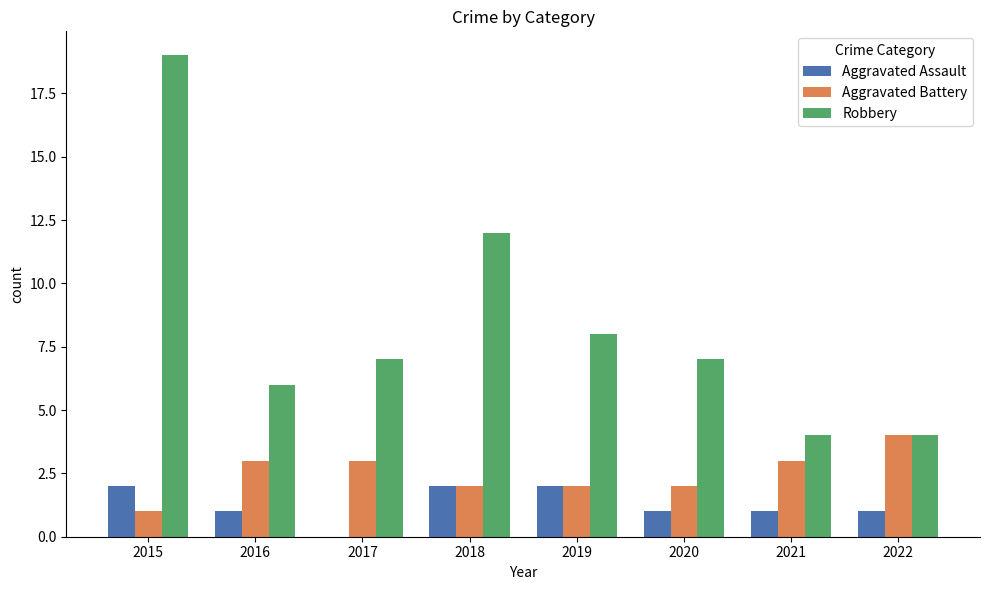

What are all the series names shown in the legend?

Aggravated Assault, Aggravated Battery, Robbery